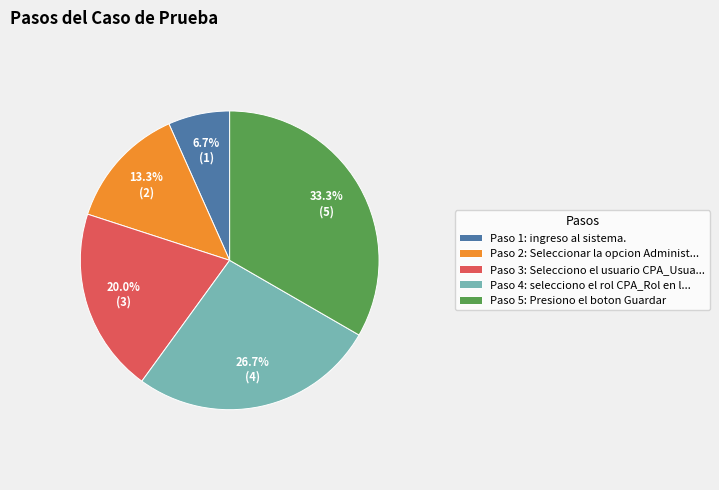

What is the largest slice in the pie chart?

Paso 5: Presiono el boton Guardar